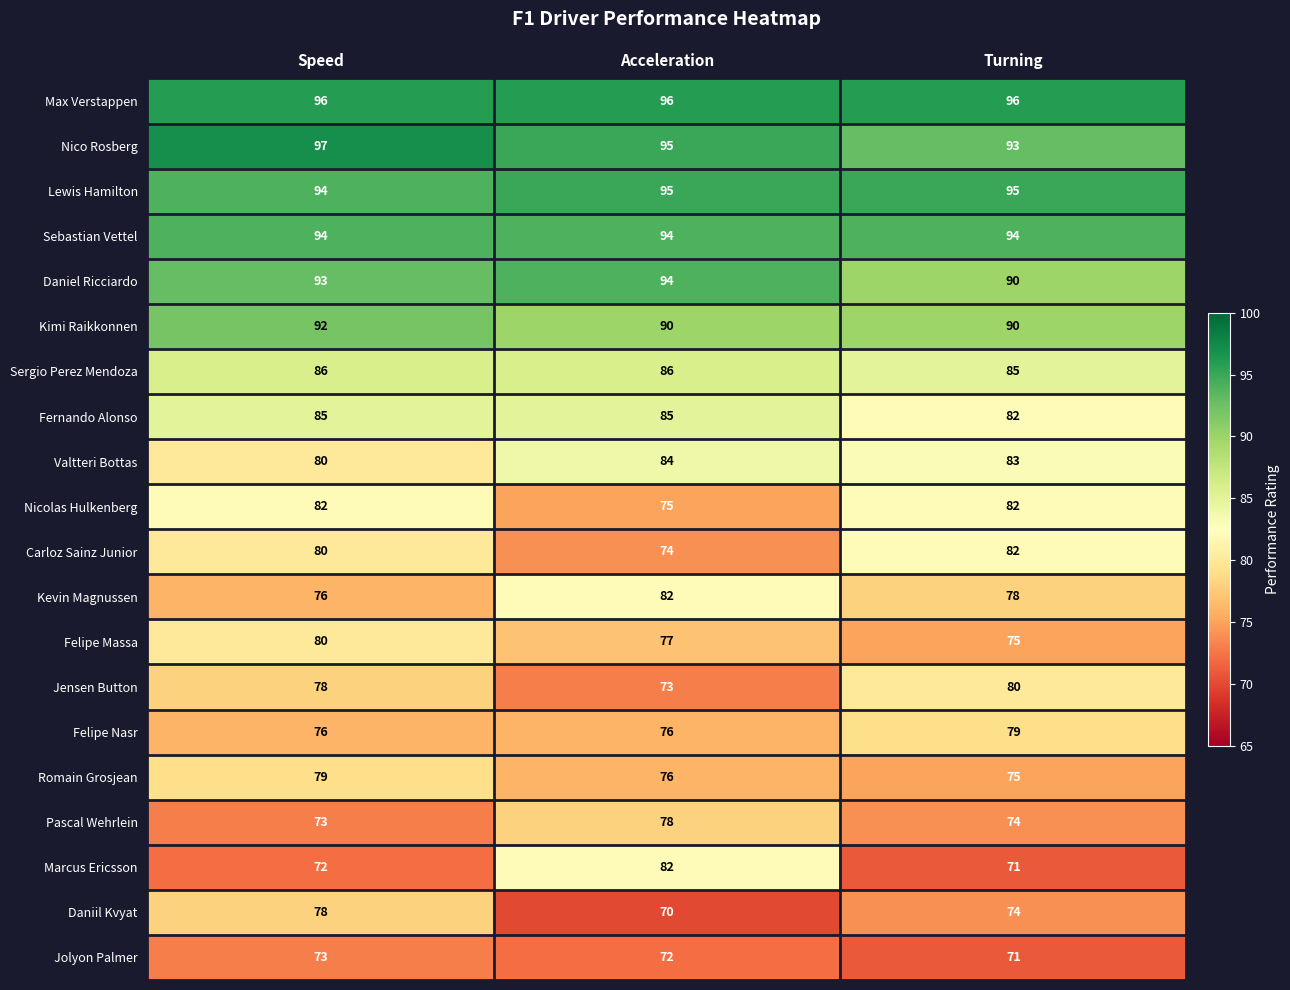

What is the greatest value displayed?

97